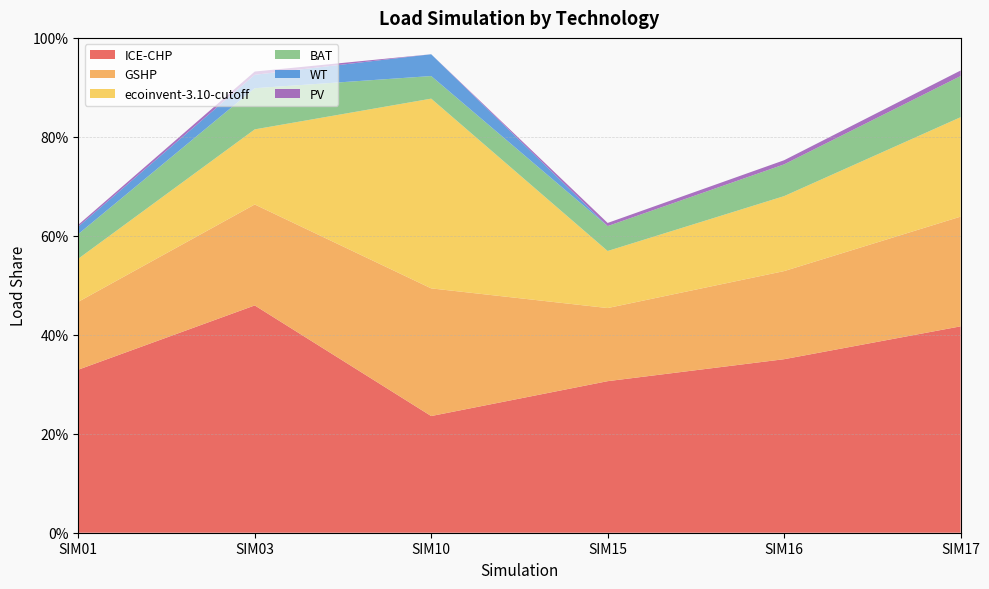

Reading left to right, transcribe all the data shown in this chart.

ICE-CHP: SIM01=0.3	SIM03=0.5	SIM10=0.2	SIM15=0.3	SIM16=0.4	SIM17=0.4
GSHP: SIM01=0.1	SIM03=0.2	SIM10=0.3	SIM15=0.1	SIM16=0.2	SIM17=0.2
ecoinvent-3.10-cutoff: SIM01=0.1	SIM03=0.2	SIM10=0.4	SIM15=0.1	SIM16=0.2	SIM17=0.2
BAT: SIM01=0.0	SIM03=0.1	SIM10=0.0	SIM15=0.1	SIM16=0.1	SIM17=0.1
WT: SIM01=0.0	SIM03=0.0	SIM10=0.0	SIM15=0.0	SIM16=0.0	SIM17=0.0
PV: SIM01=0.0	SIM03=0.0	SIM10=0.0	SIM15=0.0	SIM16=0.0	SIM17=0.0